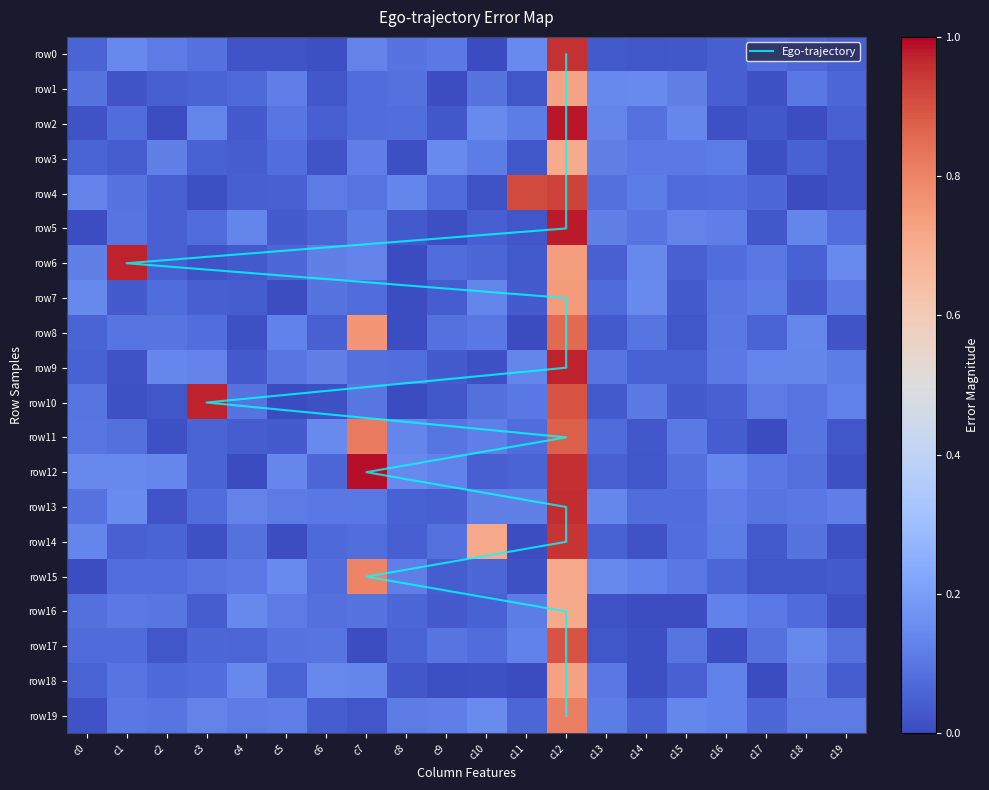

At how many categories does at least one series exceed 13?

6